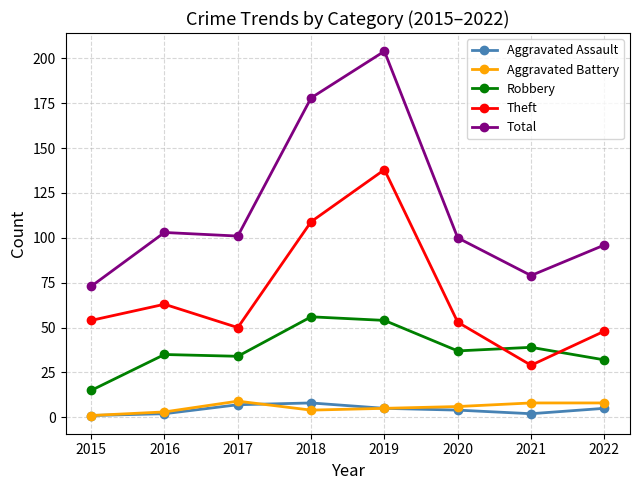

How many distinct data groups are displayed?

5